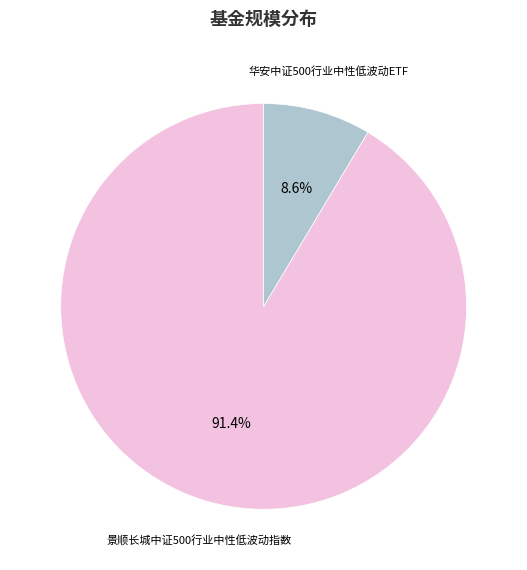

Is there a majority slice in this chart?

Yes